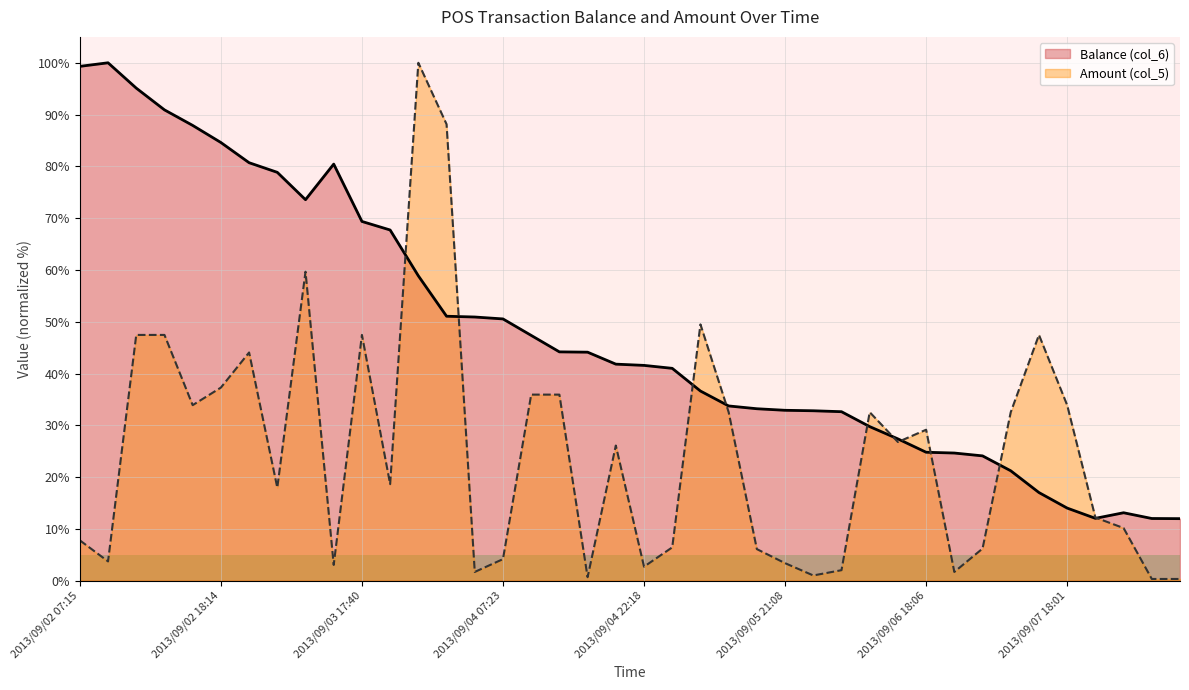

What is the difference between the highest and lowest values at 2013/09/07 18:01?

19.9